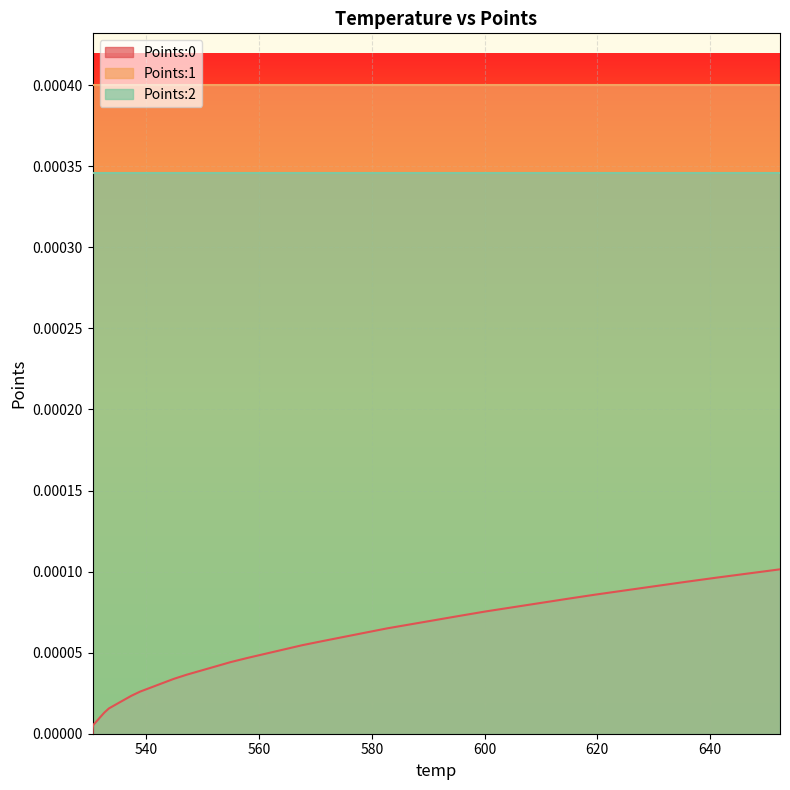

True or false: Points:1 has more than 1 points higher than both neighbors.

False